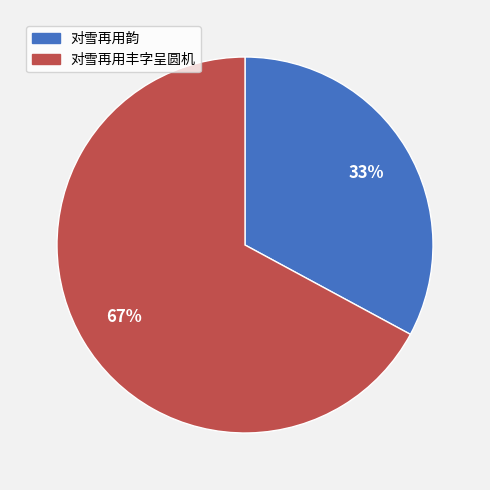

Count the number of slices in the pie.

2